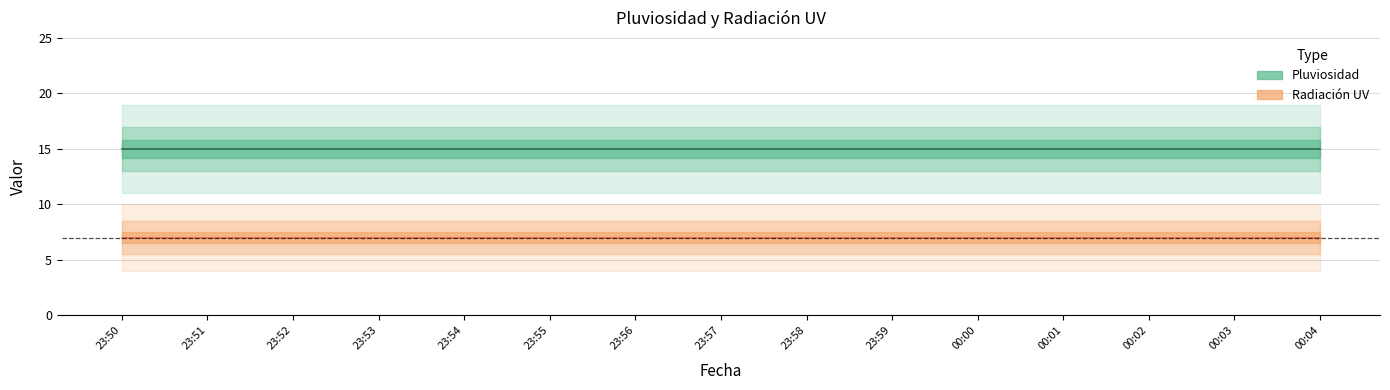

Which category has the highest value in the Radiación UV series?

23:50